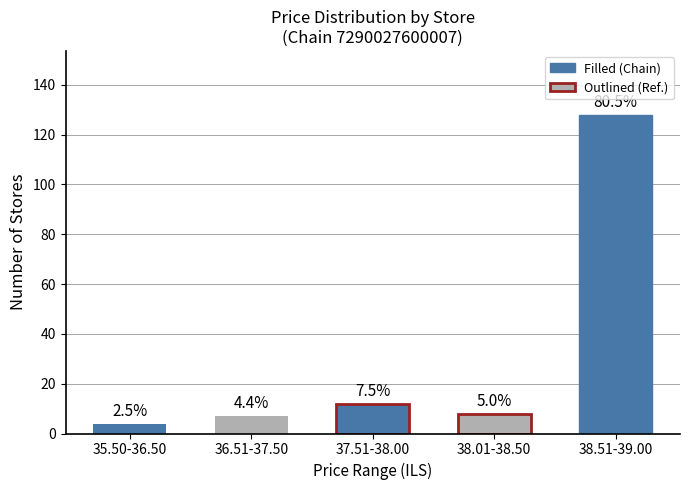

Reading right to left, extract all data points from this chart.

128	8	12	7	4